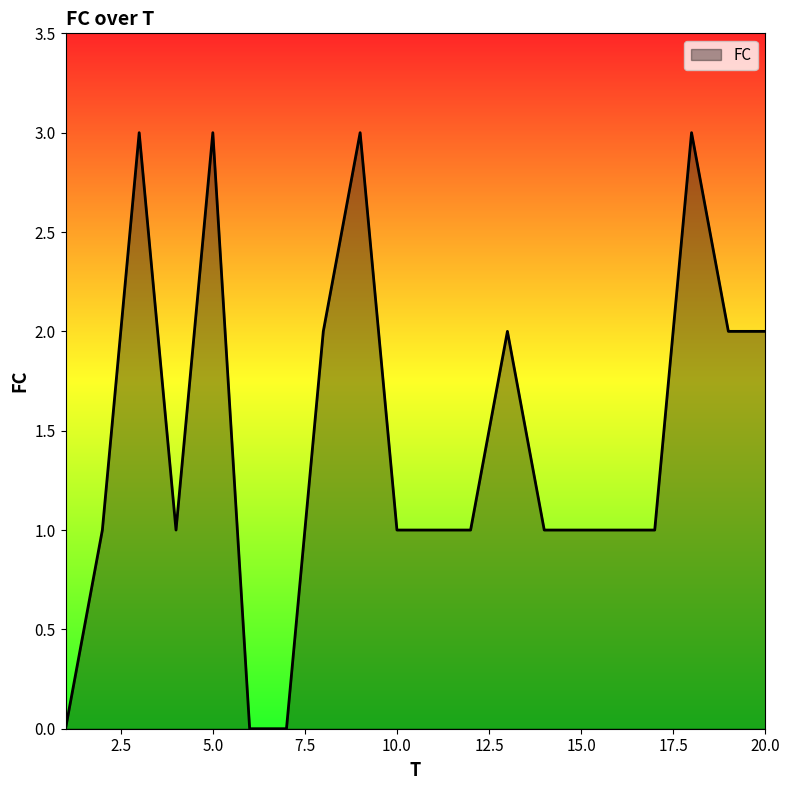

What is the greatest value displayed?

3